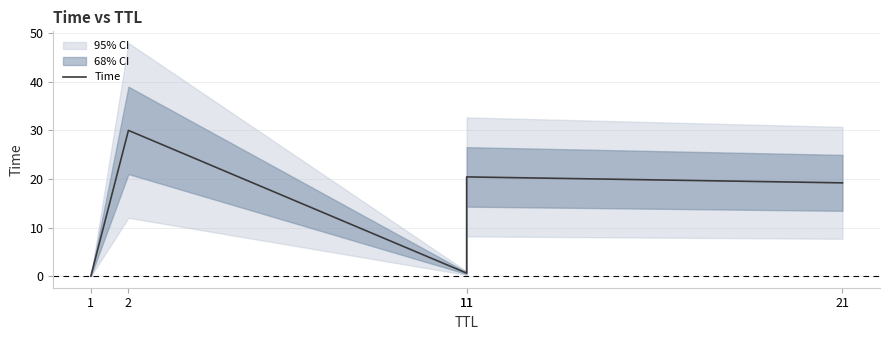

What is the maximum value shown in the chart?

30.0